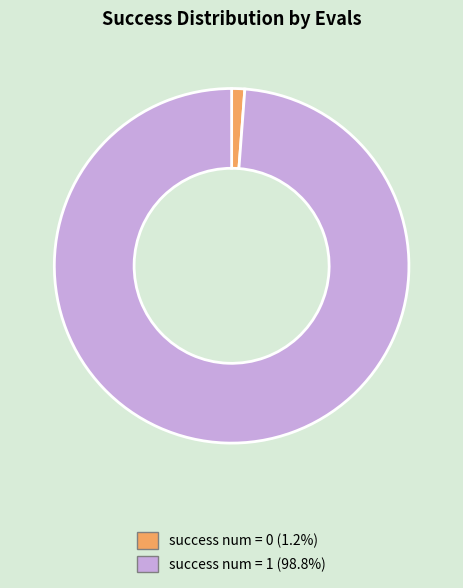

How many slices are in this pie chart?

2